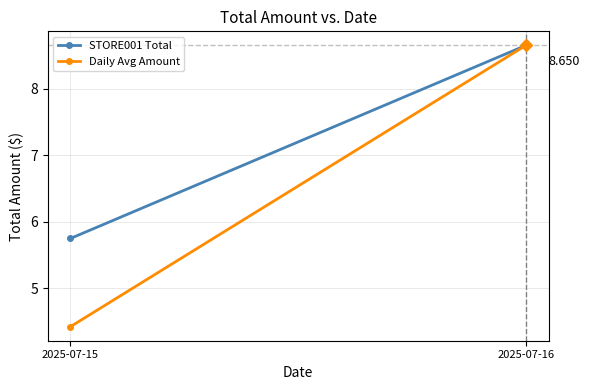

At 2025-07-16, list the series in order from smallest to largest.

STORE001 Total, Daily Avg Amount